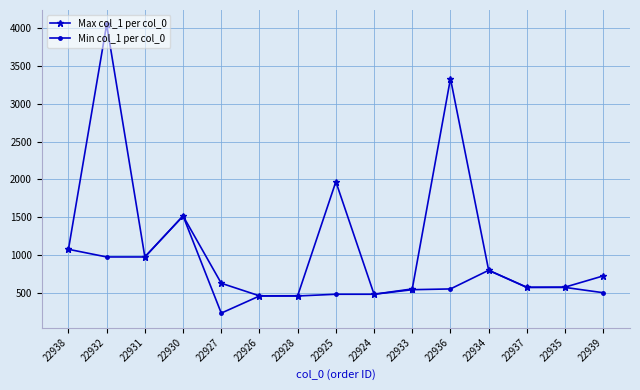

In Max col_1 per col_0, how many points are higher than both neighbors (excluding endpoints)?

4